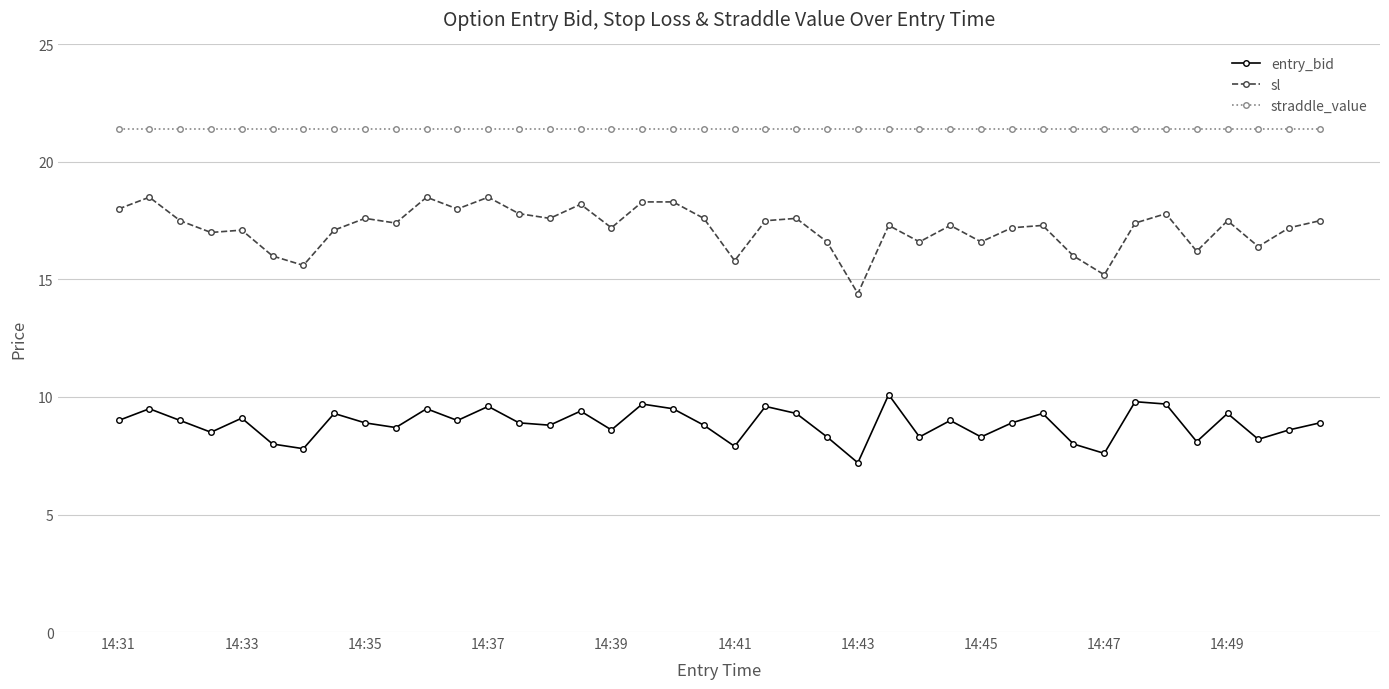

Which series has the widest spread of values?

sl